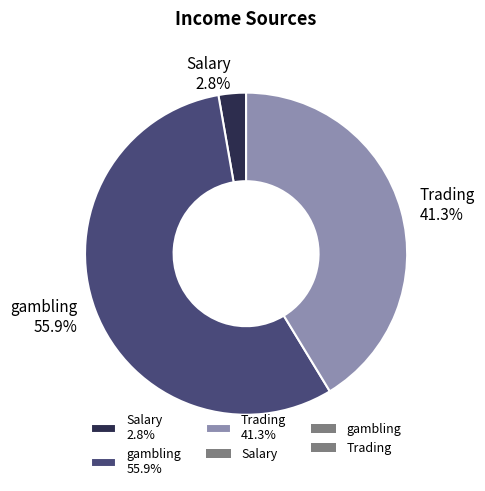

Between Trading 41.3% and gambling 55.9%, which is larger?

gambling 55.9%